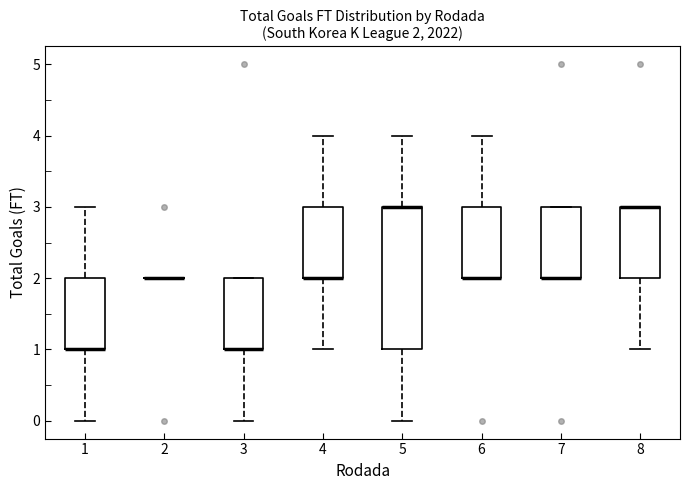

Which box is the tallest, from its lower edge to its upper edge?

5